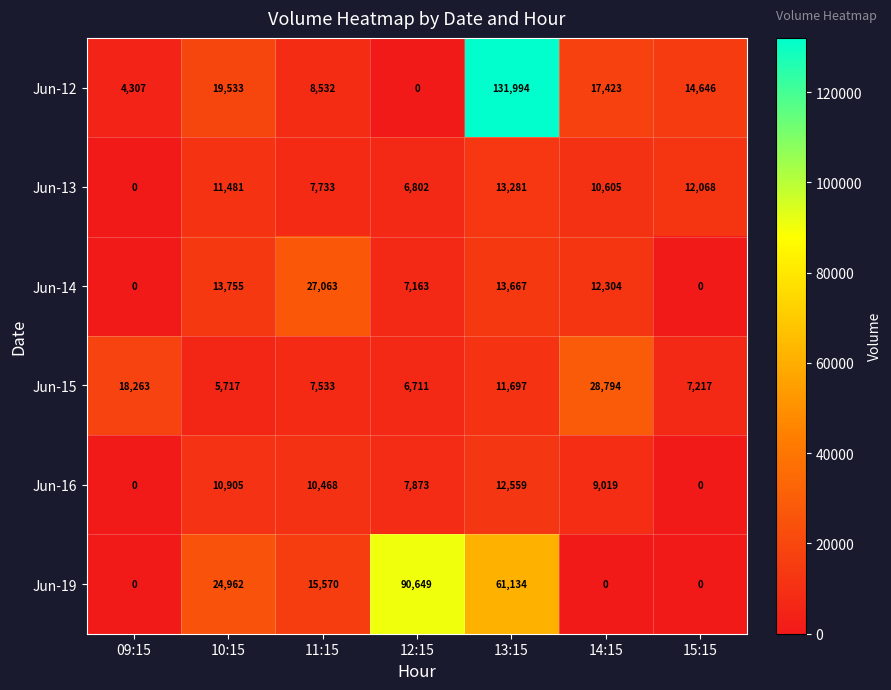

At which category does the chart reach its peak across all series?

13:15